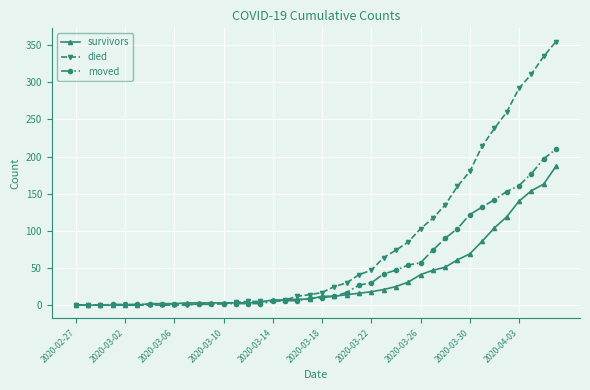

Rank the series by their maximum value, from lowest to highest.

survivors, moved, died